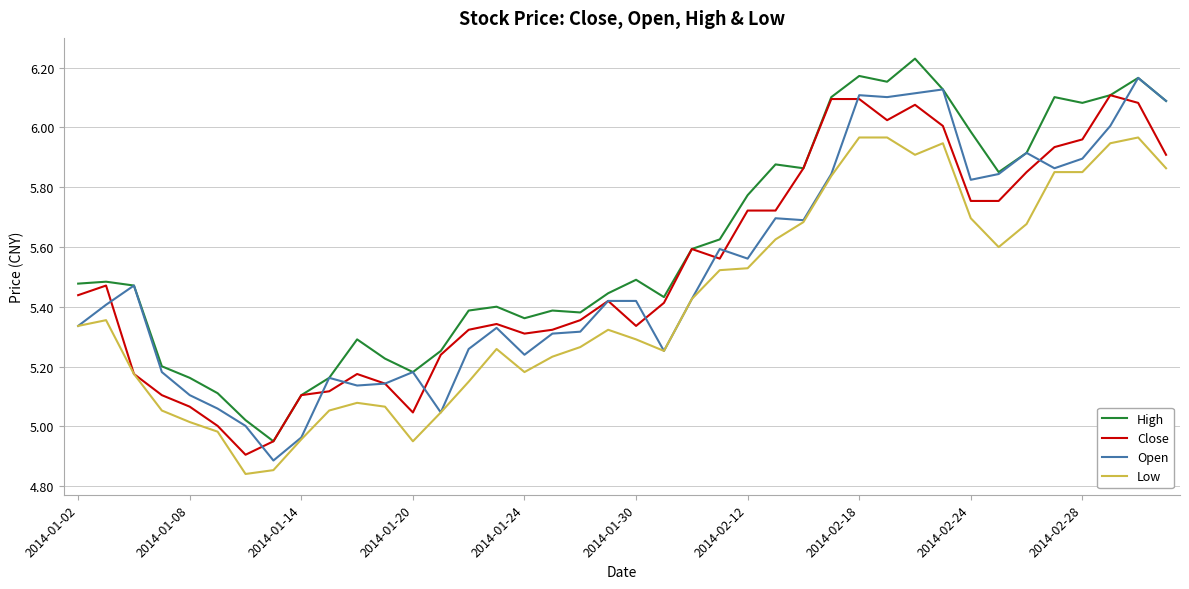

True or false: High has more than 2 interior local peaks.

True